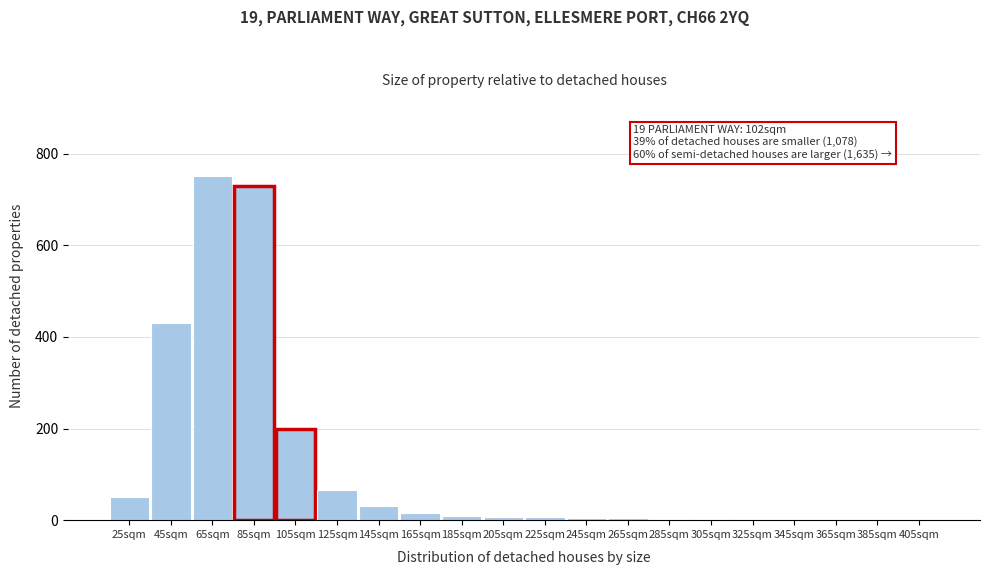

Which label corresponds to the largest value in the chart?

65sqm